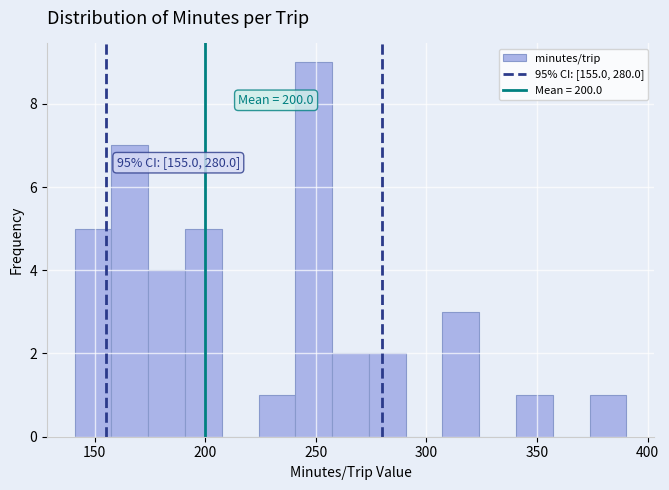

Around what value on the x-axis is the tallest bar? Give the approximate position of its centre, as read against the axis.

250